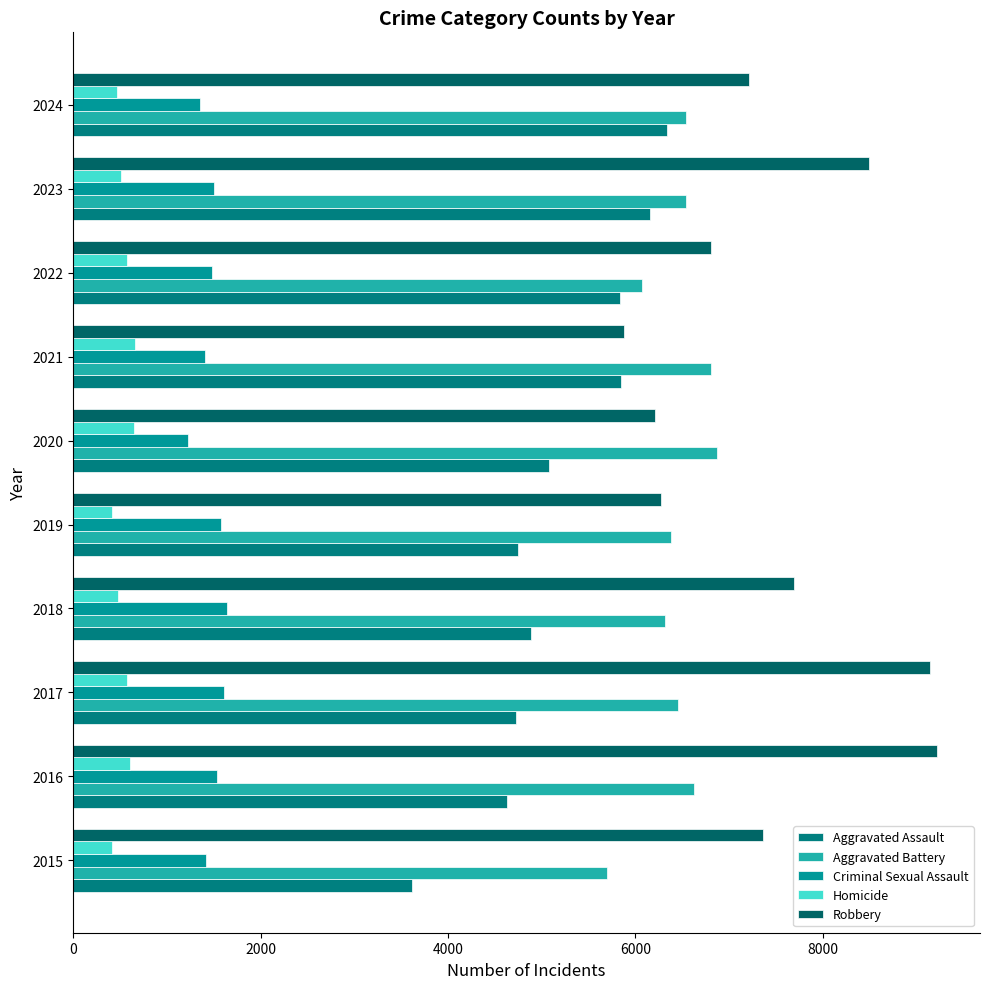

Rank the series by their maximum value, from lowest to highest.

Homicide, Criminal Sexual Assault, Aggravated Assault, Aggravated Battery, Robbery